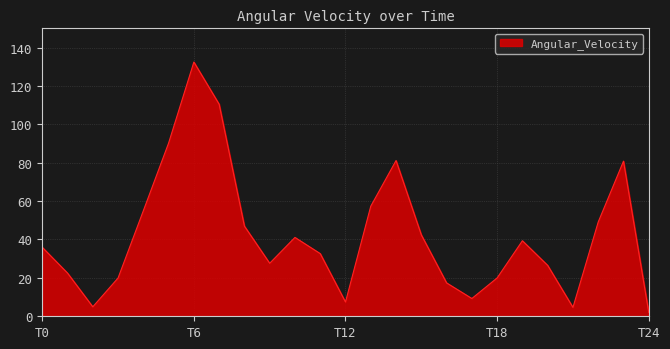

What is the difference between the maximum and minimum values?

130.4